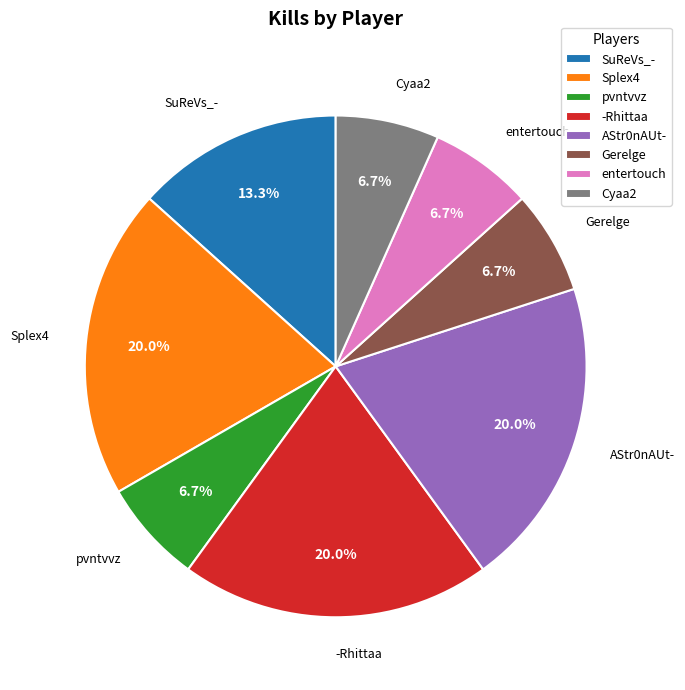

What percentage is NOT represented by AStr0nAUt-?

80.0%